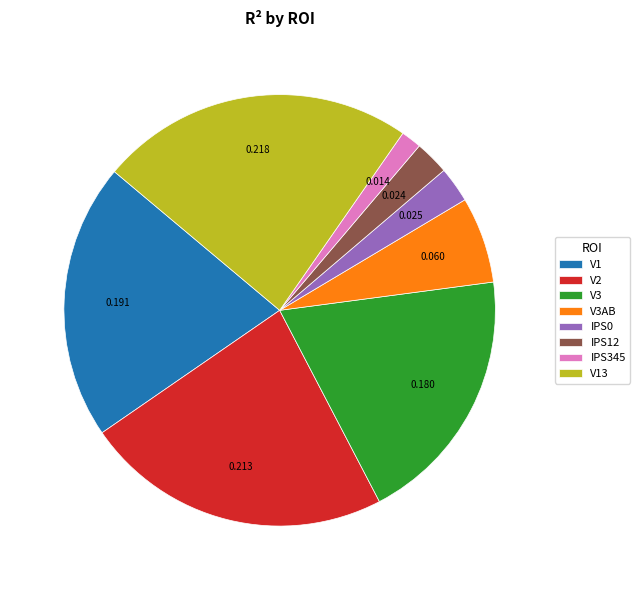

How many segments does this pie chart have?

8